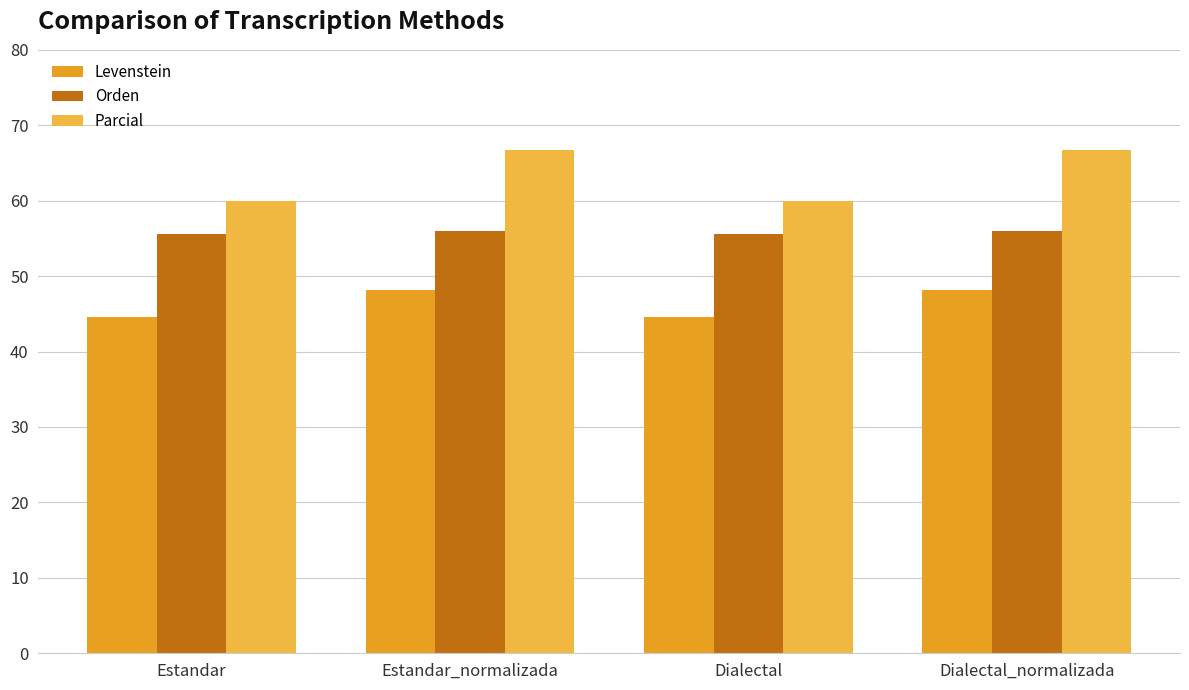

At Estandar, list the series in order from smallest to largest.

Levenstein, Orden, Parcial